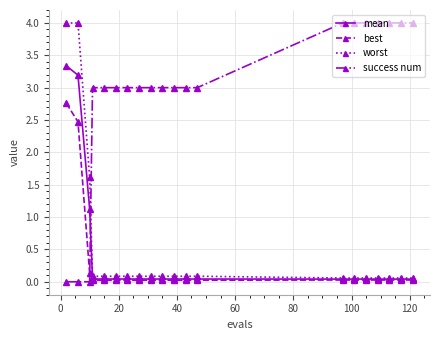

Which series ends up on top after the final intersection of worst and success num?

success num